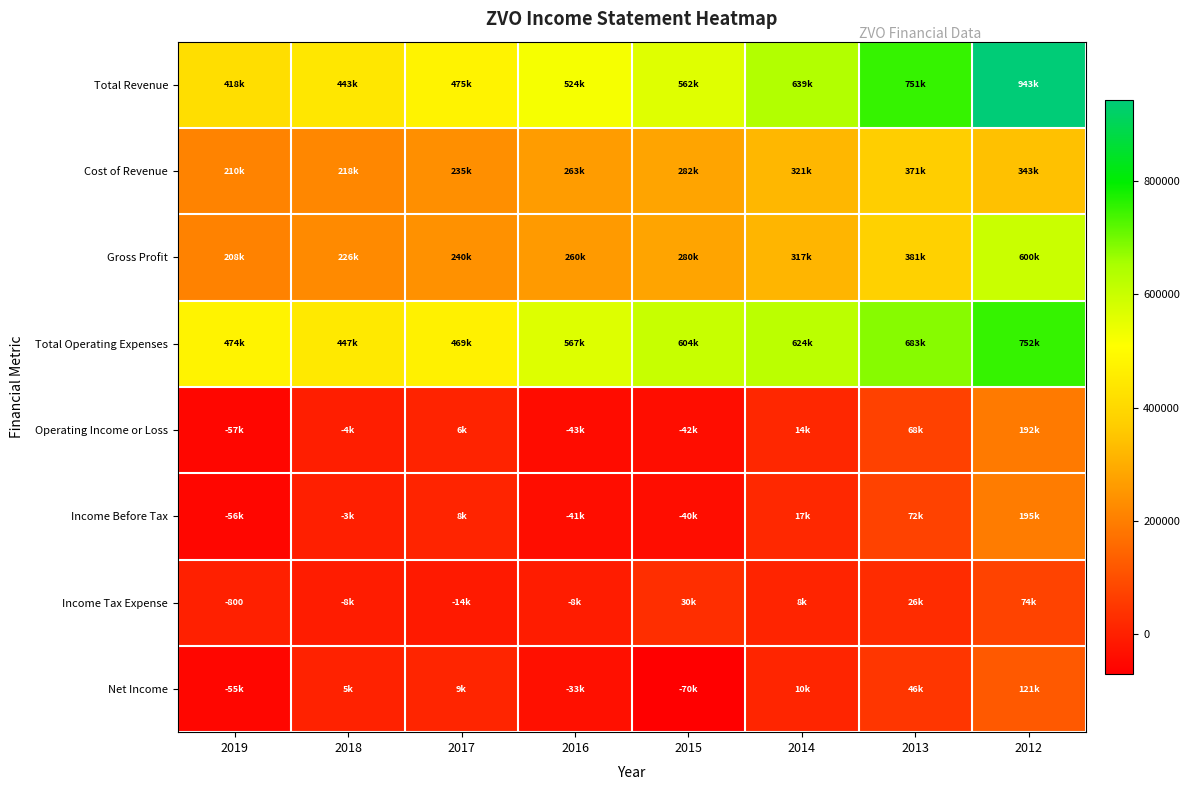

Which series has the largest total across all categories?

Total Revenue